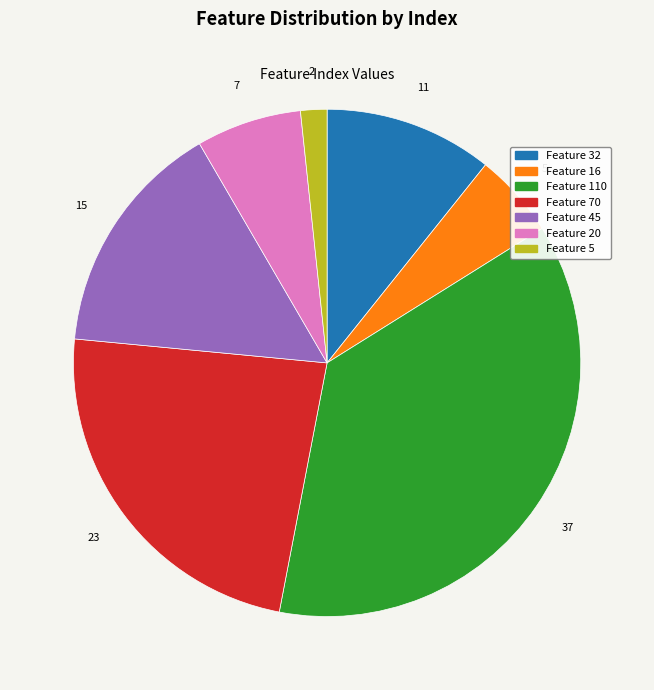

Rank the categories by value from lowest to highest.

Feature 5, Feature 16, Feature 20, Feature 32, Feature 45, Feature 70, Feature 110